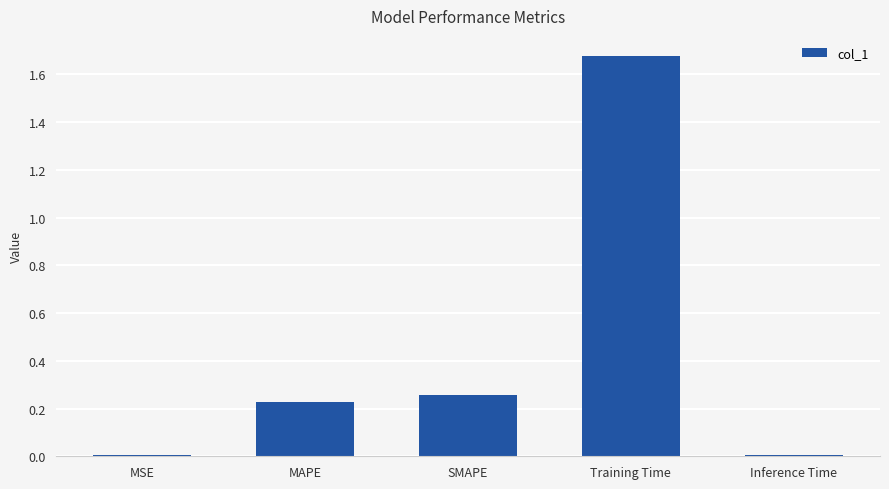

How many bars are there in total?

5